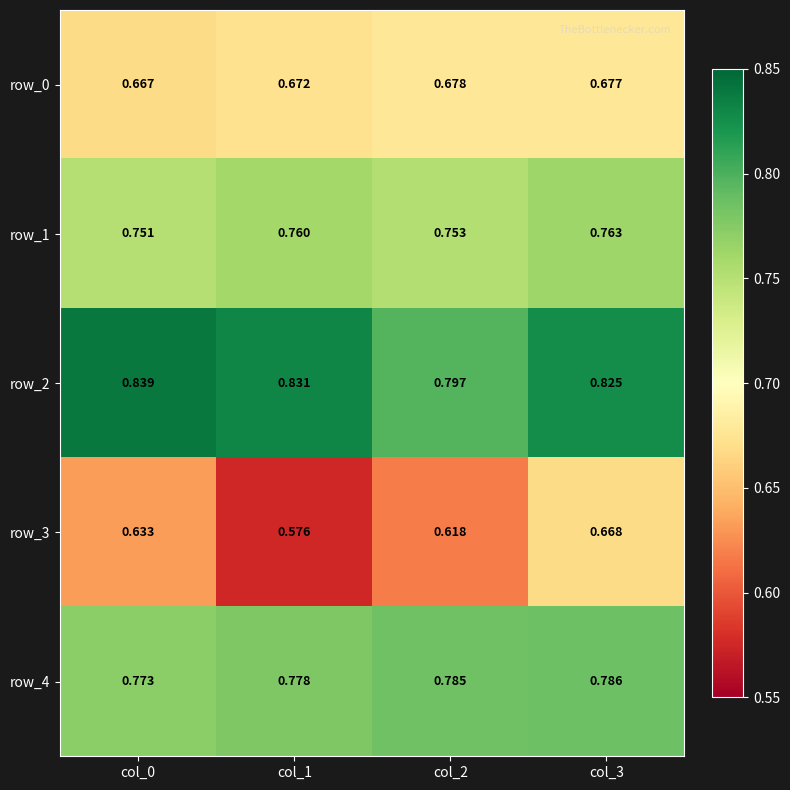

What is the sum of the row_1 values at col_0 and col_1?

1.5